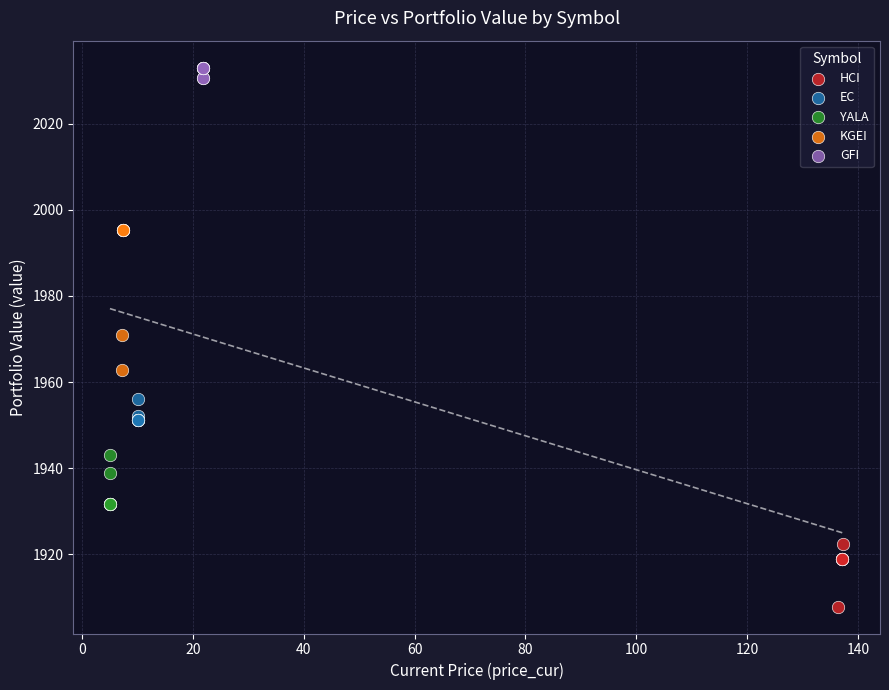

Which series has the widest spread of Y values?

KGEI